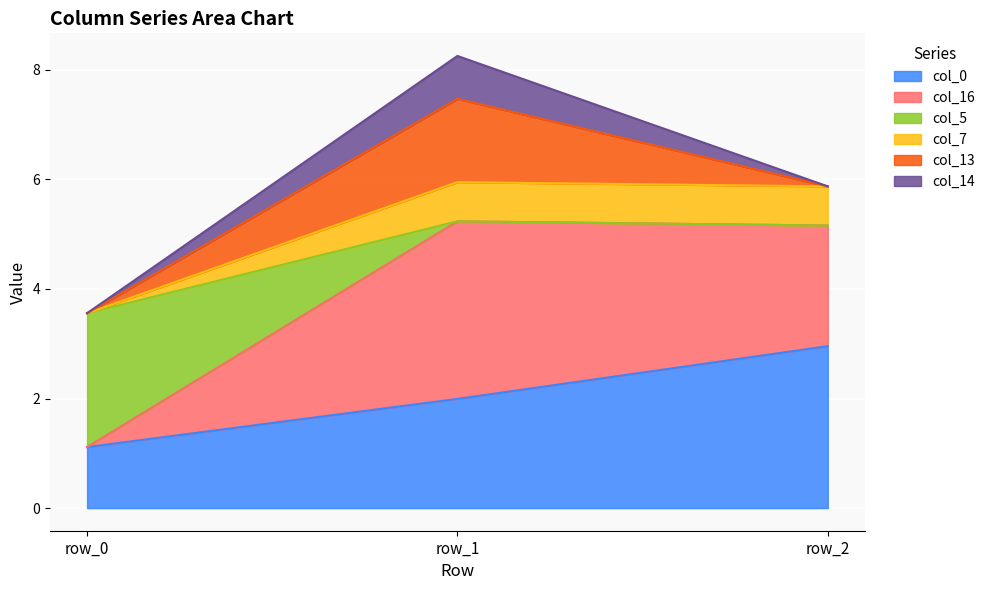

What is the maximum value for col_0?

3.0